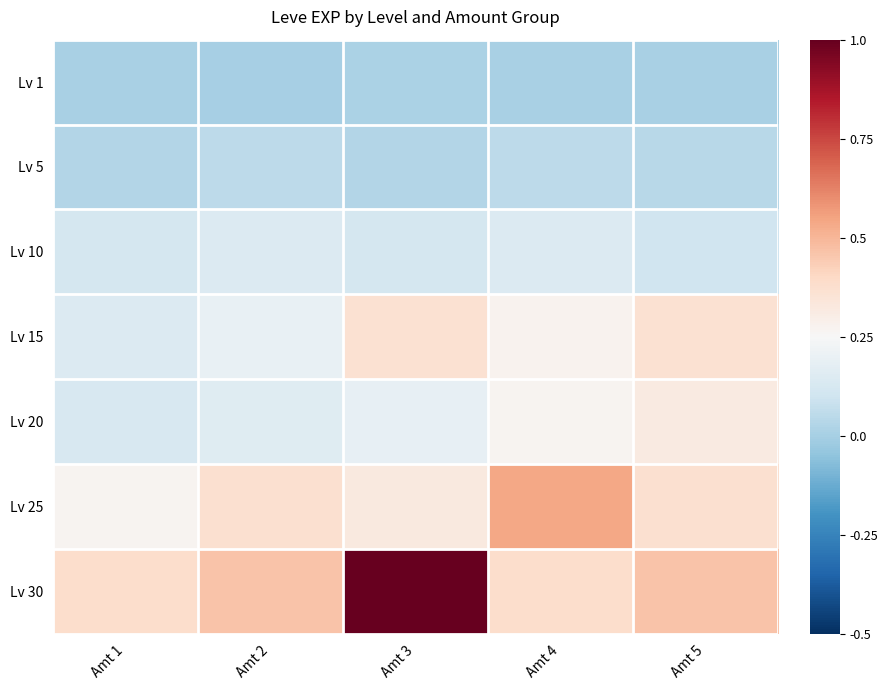

Reading left to right, what are all the values shown in this chart?

Lv 1: Amt 1=0.0	Amt 2=0.0	Amt 3=0.0	Amt 4=0.0	Amt 5=0.0
Lv 5: Amt 1=0.0	Amt 2=0.1	Amt 3=0.0	Amt 4=0.1	Amt 5=0.0
Lv 10: Amt 1=0.1	Amt 2=0.1	Amt 3=0.1	Amt 4=0.1	Amt 5=0.1
Lv 15: Amt 1=0.1	Amt 2=0.2	Amt 3=0.4	Amt 4=0.3	Amt 5=0.4
Lv 20: Amt 1=0.1	Amt 2=0.2	Amt 3=0.2	Amt 4=0.3	Amt 5=0.3
Lv 25: Amt 1=0.3	Amt 2=0.4	Amt 3=0.3	Amt 4=0.5	Amt 5=0.4
Lv 30: Amt 1=0.4	Amt 2=0.5	Amt 3=1.0	Amt 4=0.4	Amt 5=0.5